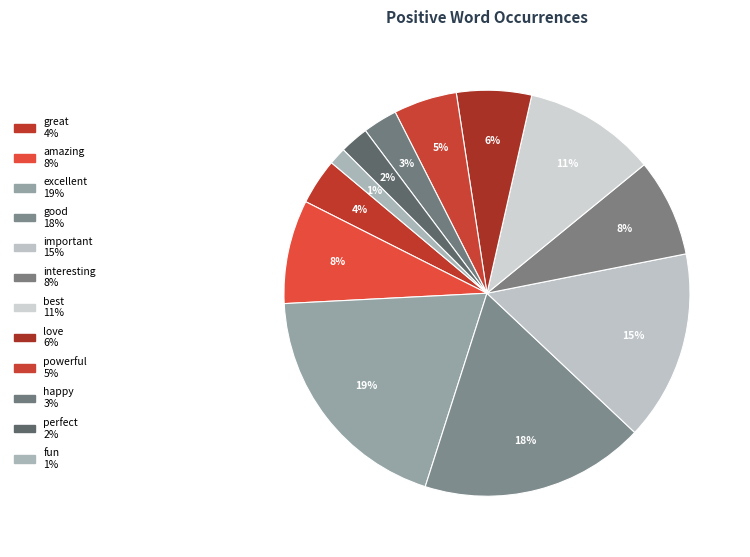

Rank the categories by value from highest to lowest.

excellent, good, important, best, amazing, interesting, love, powerful, great, happy, perfect, fun